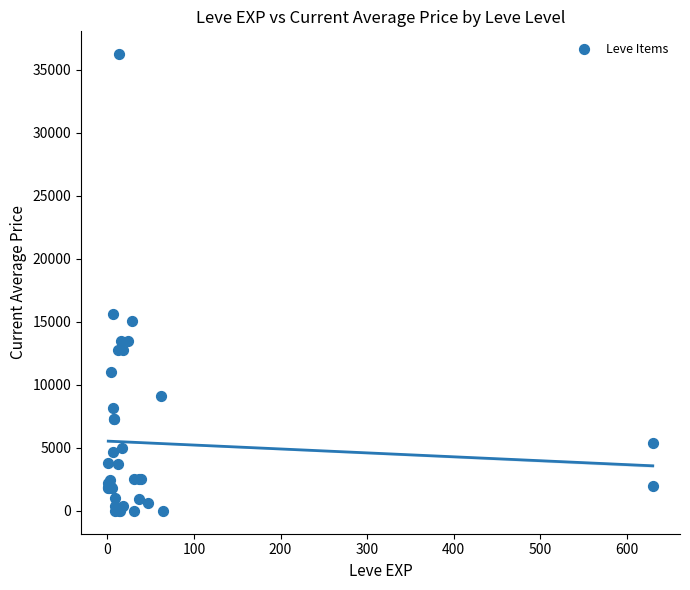

What Y value in the scatter plot is closest to 18125?

15611